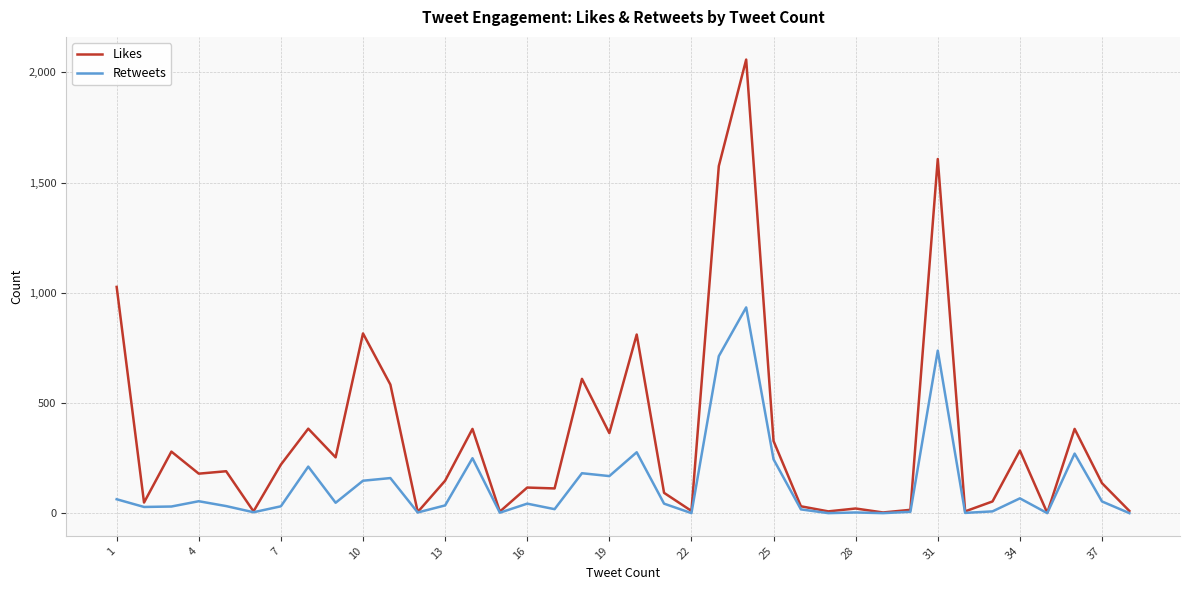

Which series has the largest total across all categories?

Likes